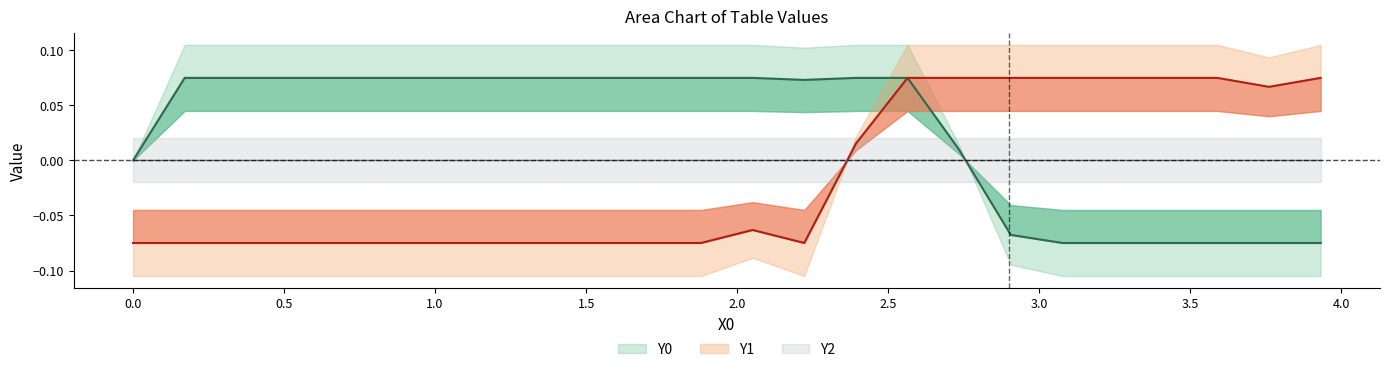

Is the value of Y1 at 19 greater than the value of Y0 at 2.5?

No